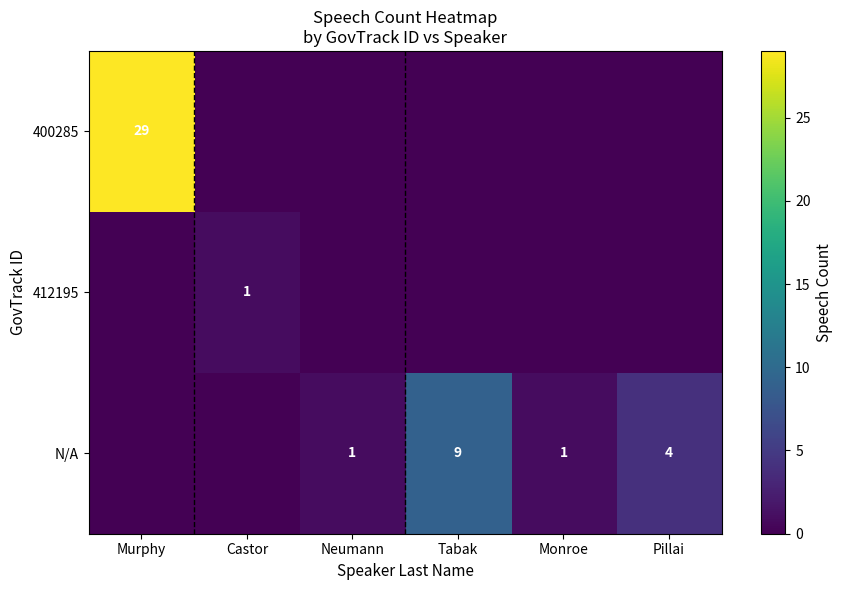

Is it true that N/A equals 1 at Monroe?

True